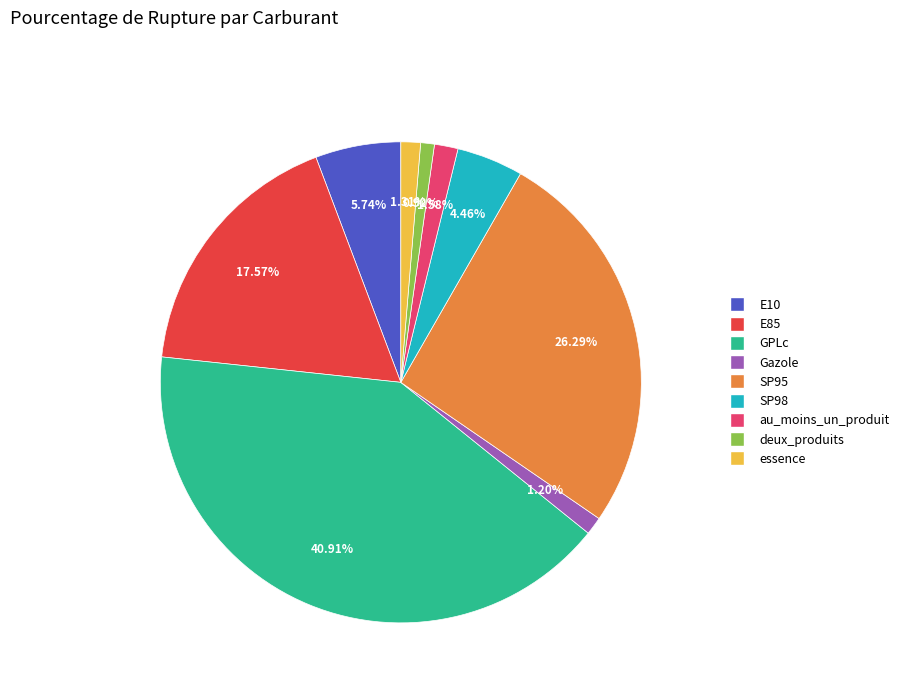

To the nearest percent, what percentage of the pie is SP95?

26%